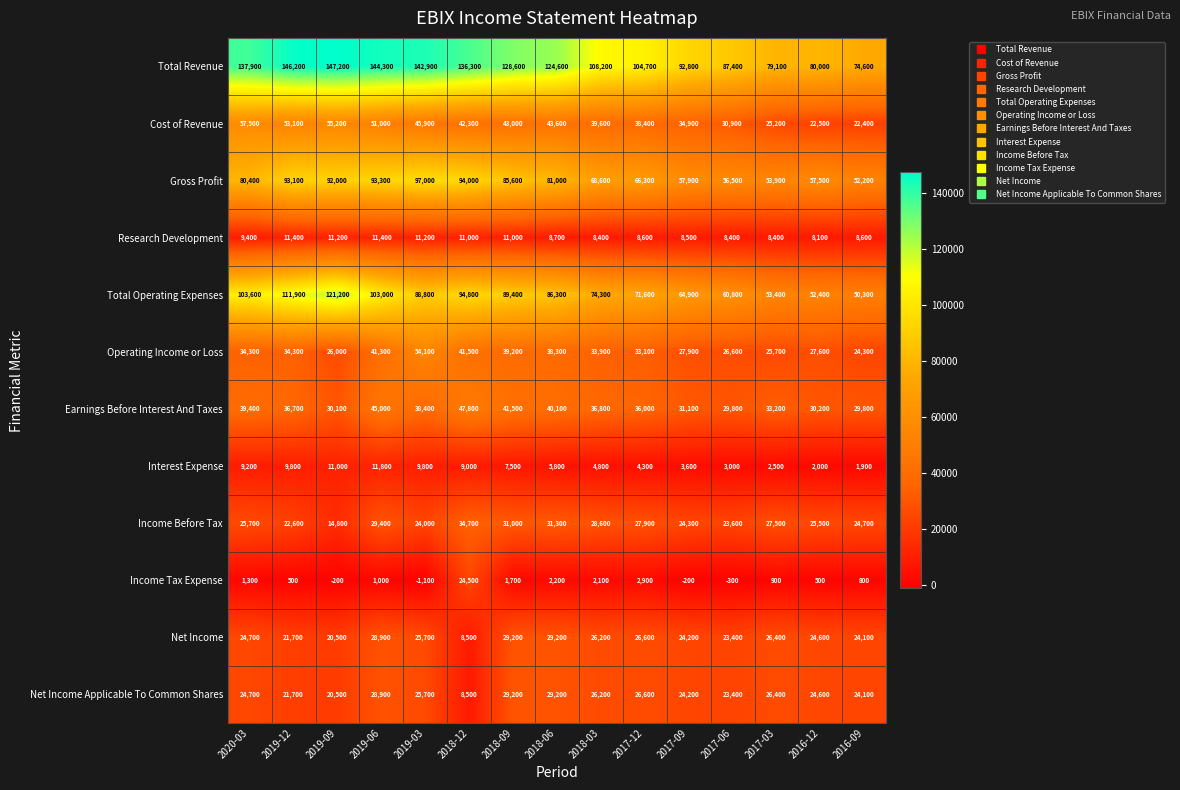

Is it true that Total Operating Expenses equals 103600 at 2020-03?

True